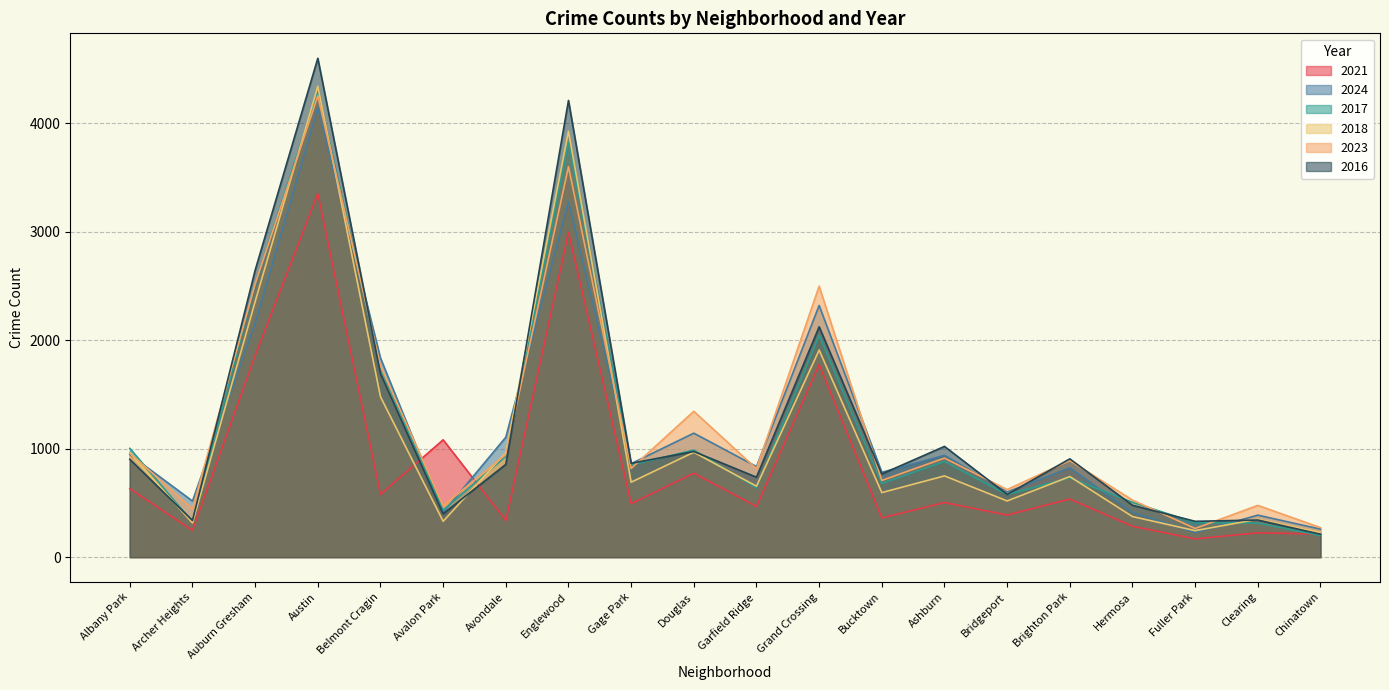

What is the lowest value of the 2017 series?

200